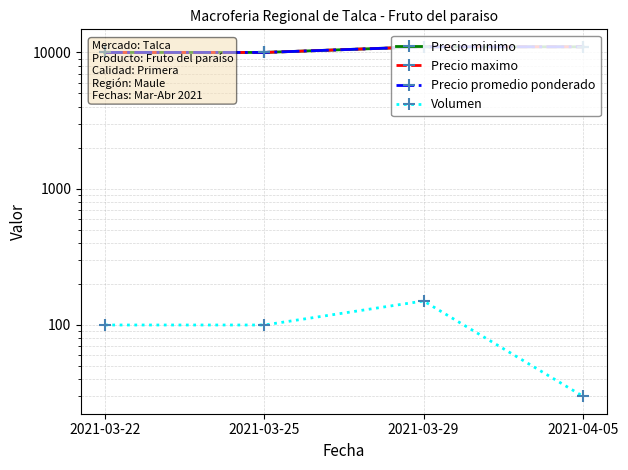

Rank the categories by Precio maximo value from lowest to highest.

2021-03-22, 2021-03-25, 2021-03-29, 2021-04-05